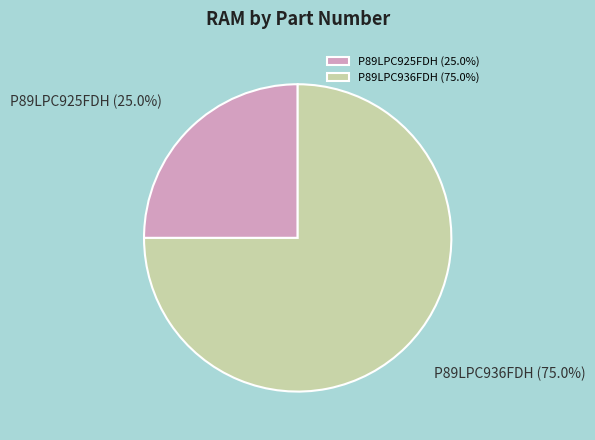

To the nearest percent, what percentage of the pie is P89LPC925FDH?

25%